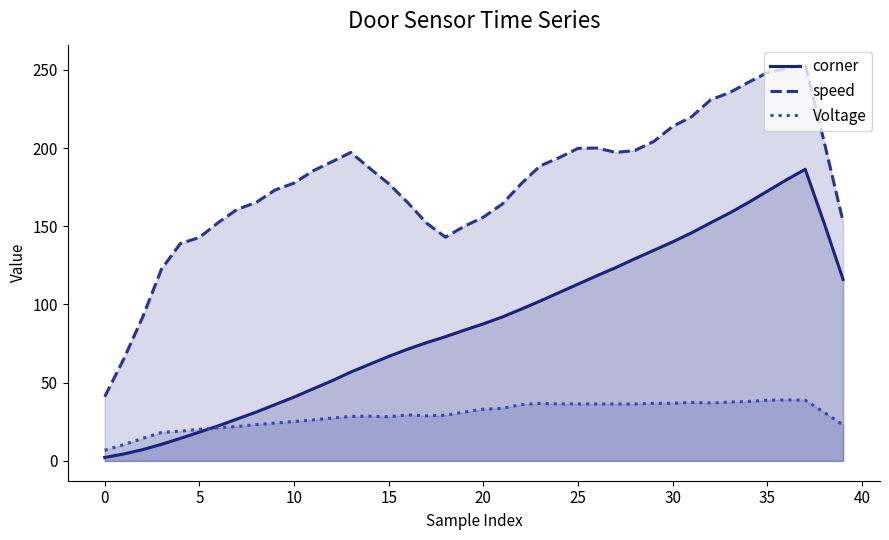

Which label corresponds to the largest value in the chart?

37